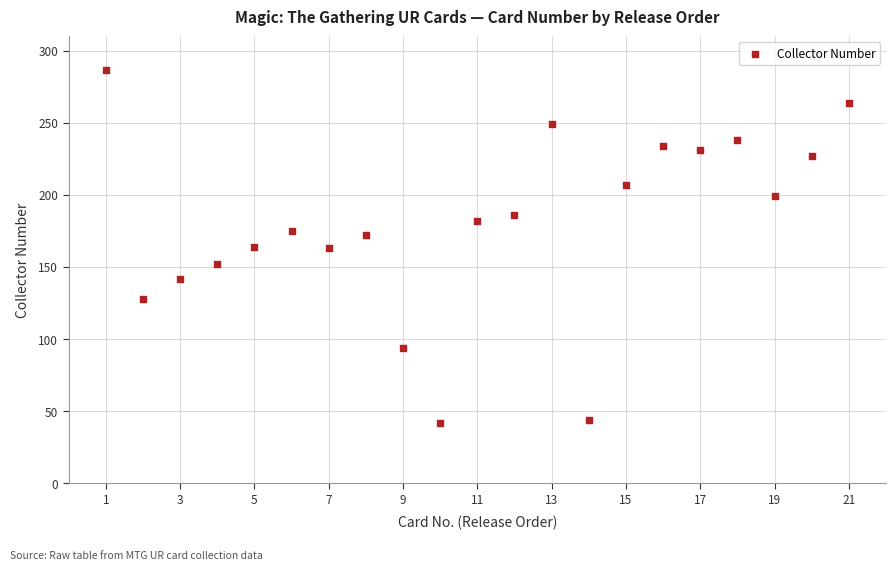

What is the range of Y values (max minus min)?

245